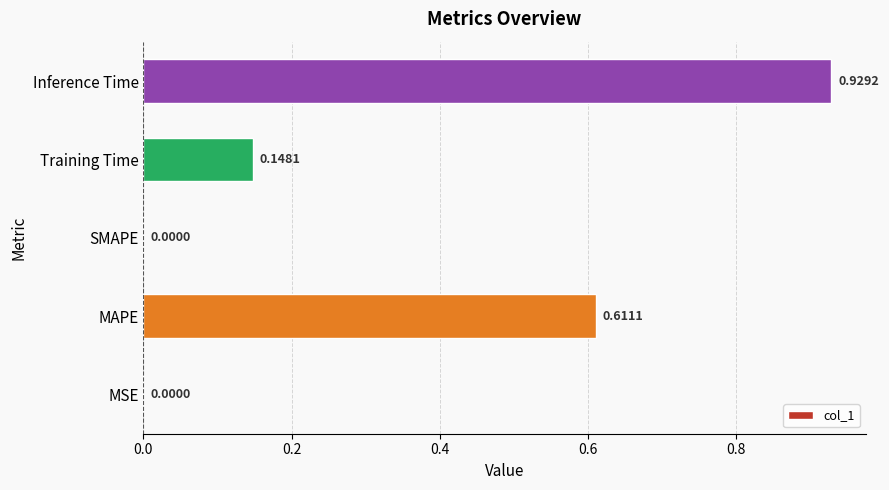

What is the change in value from MSE to Training Time?

+0.1